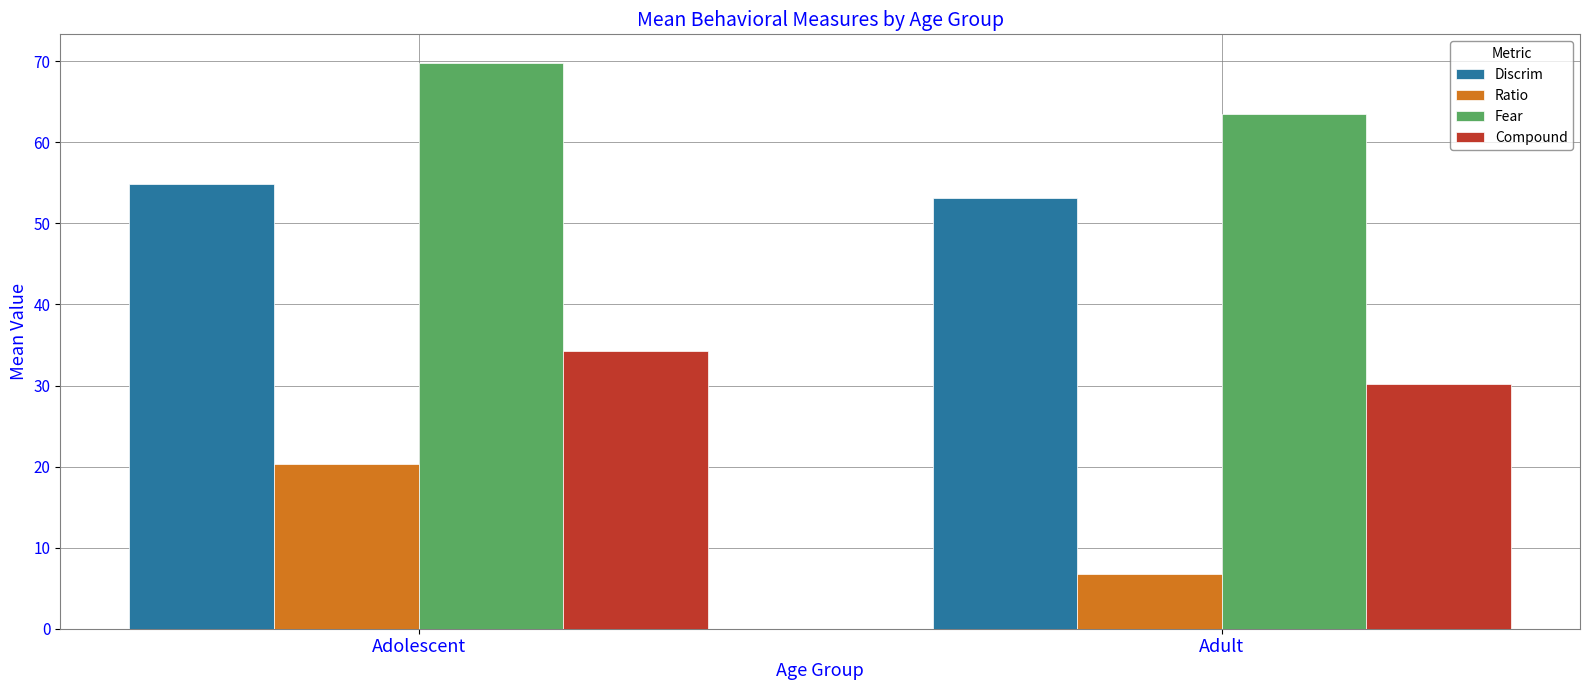

Which category has the highest value in the Discrim series?

Adolescent